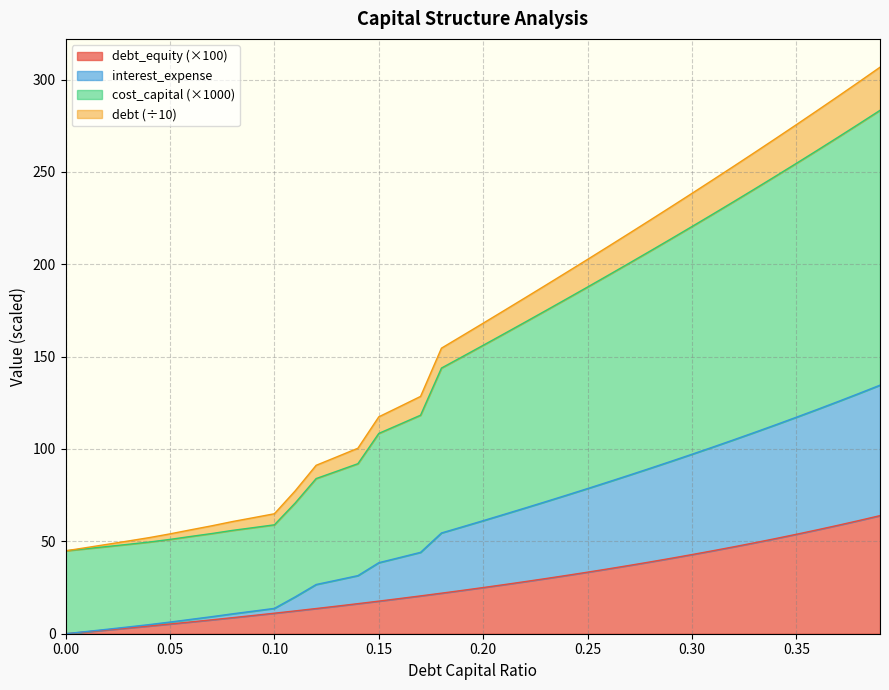

What is the highest value of the debt_equity (×100) series?

63.9